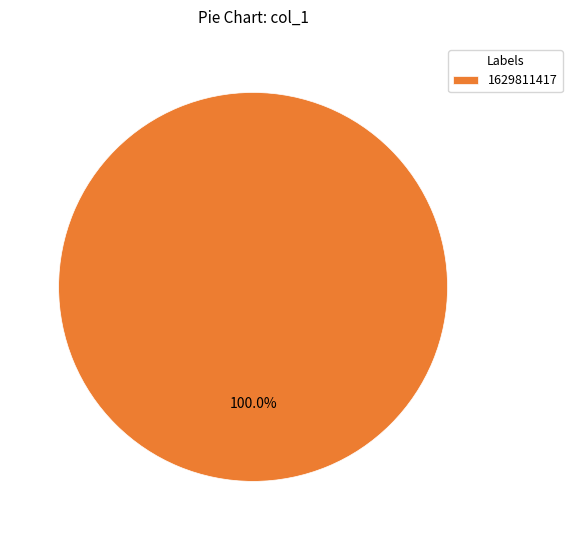

What percentage is the 1629811417 slice, to the nearest percent?

100%